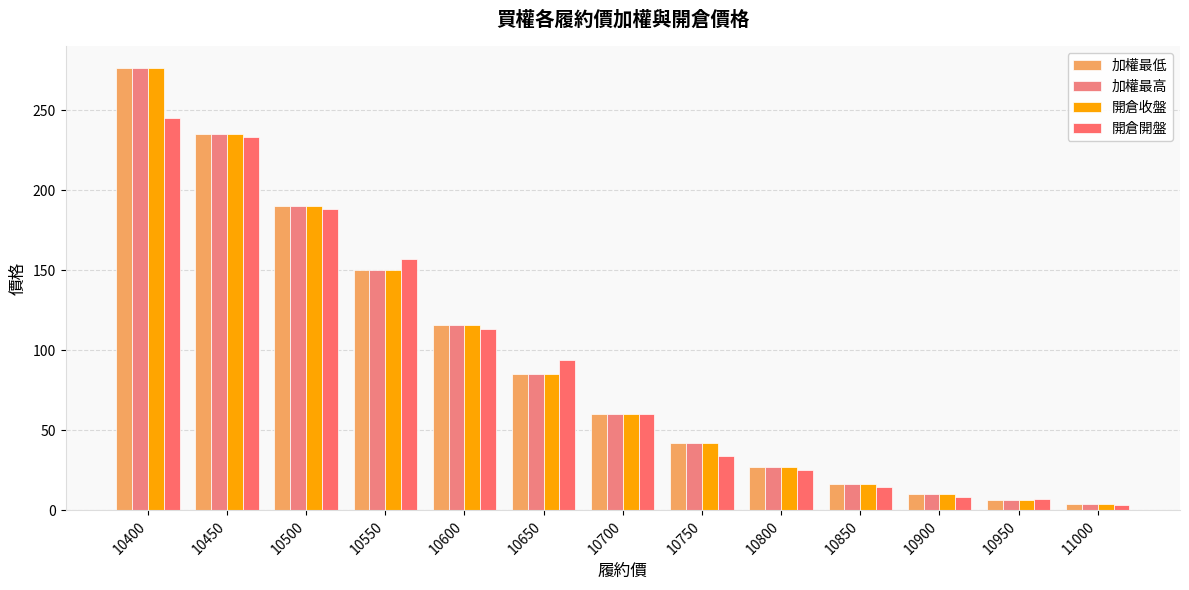

Does the chart contain any negative values?

No